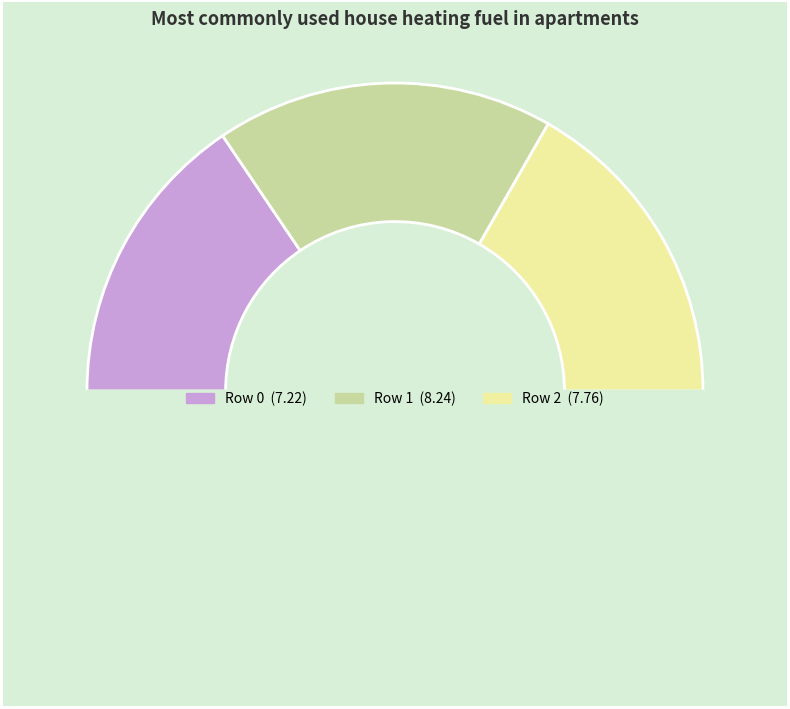

Which category has the biggest portion of the pie?

Row 1